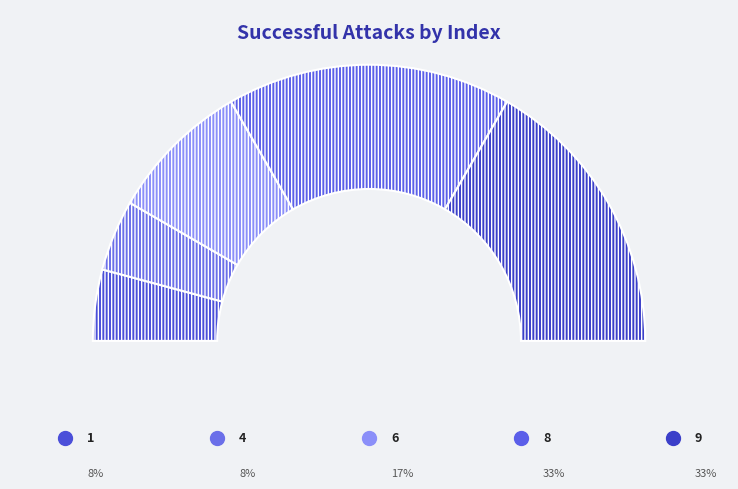

What percentage is the 1 slice, to the nearest percent?

8%